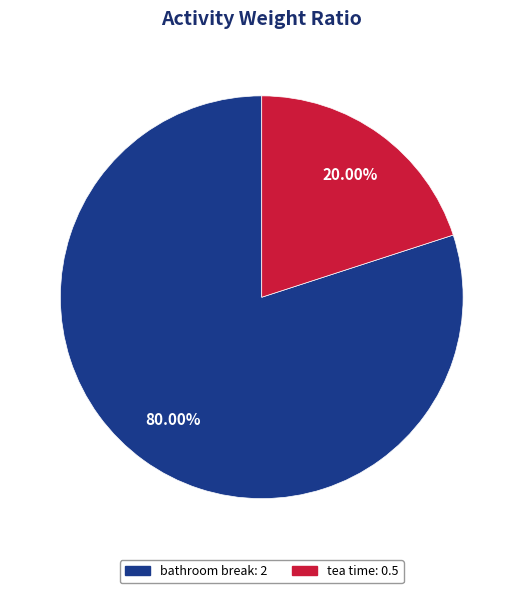

The bathroom break slice represents 72% of the pie. True or false?

False